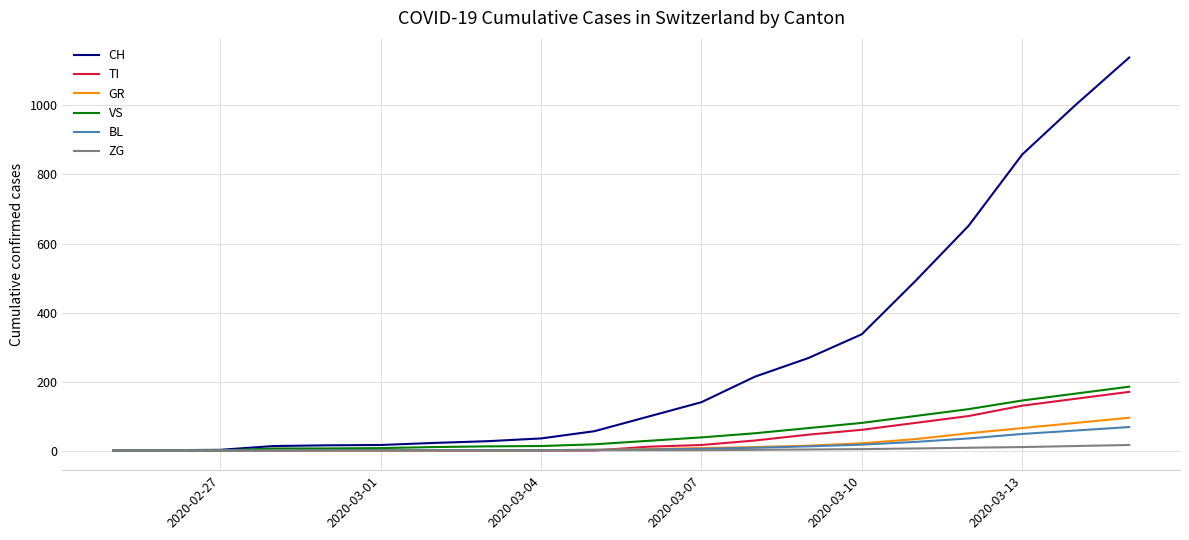

Which series has the widest spread of values?

CH